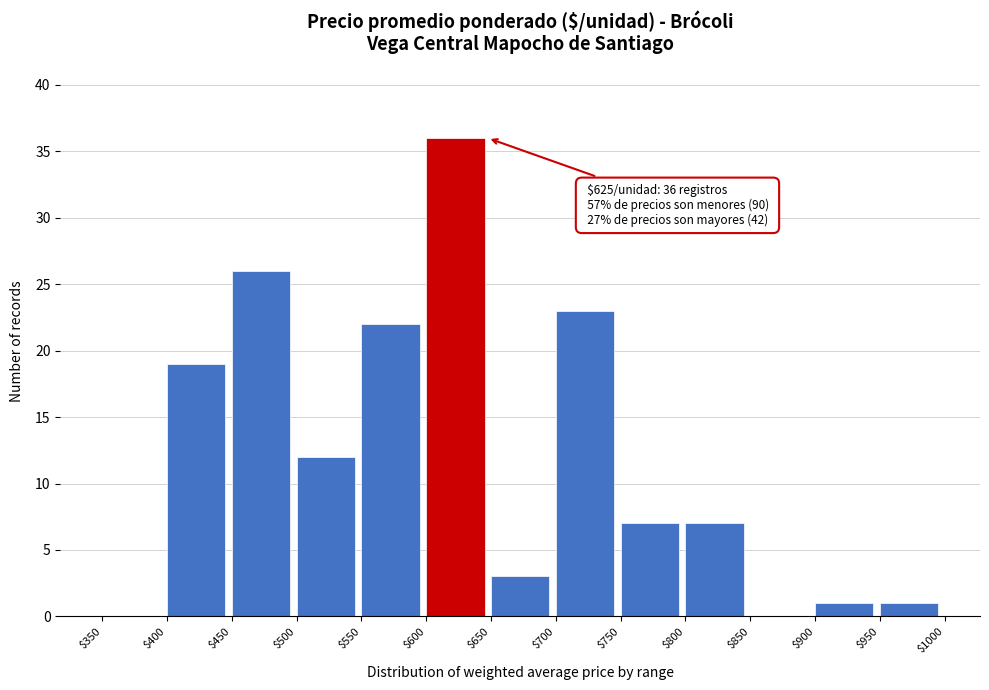

Over which range of the x-axis is the bar tallest?

$600 to $650